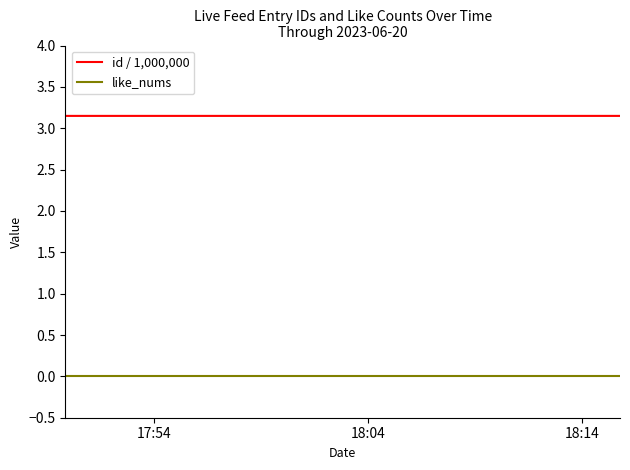

Does the chart display data point markers on the line(s)?

No